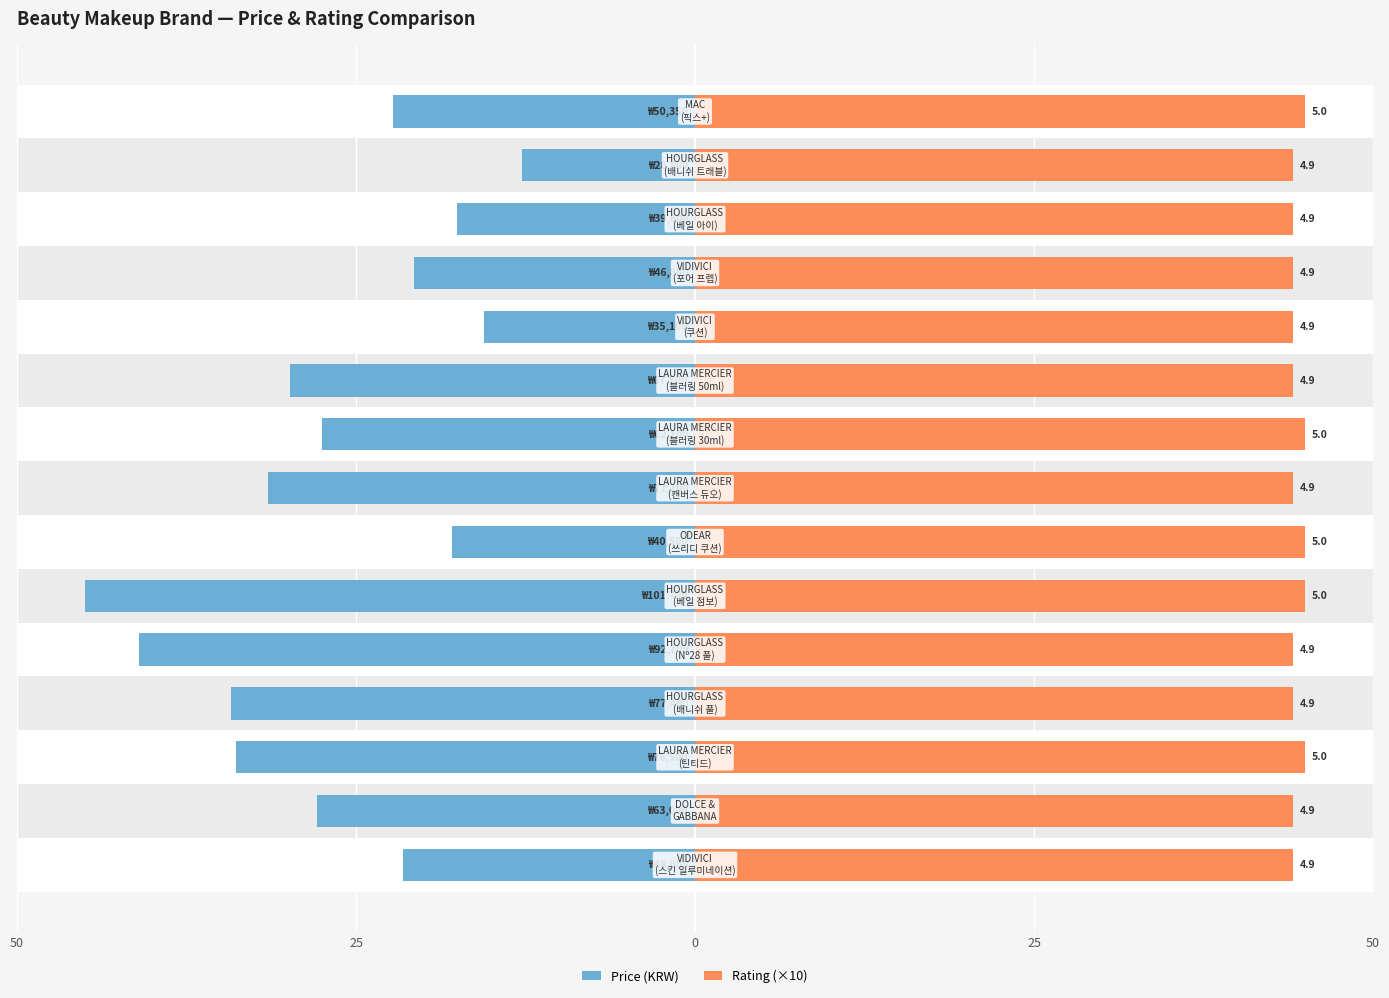

Count the number of categories in the chart.

15